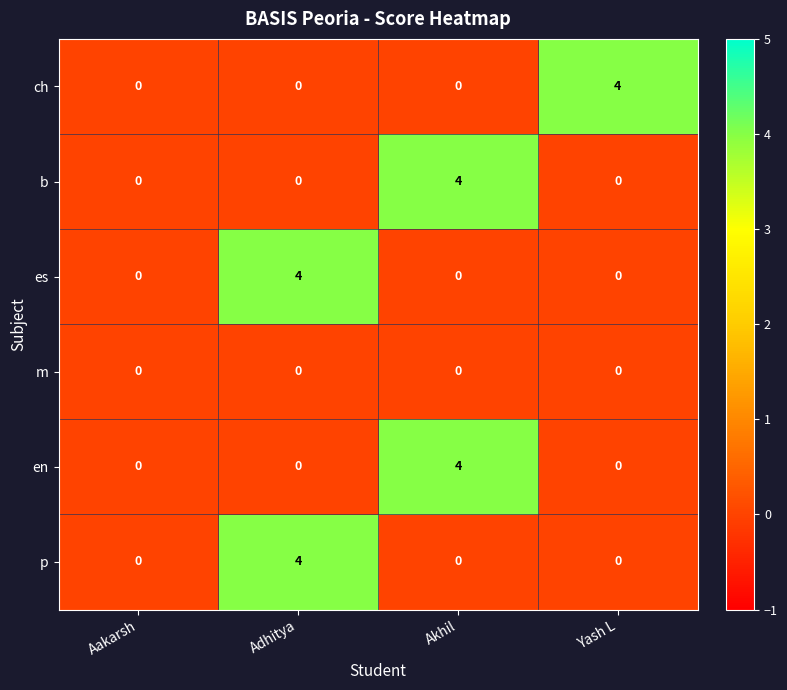

Count the number of categories in the chart.

4